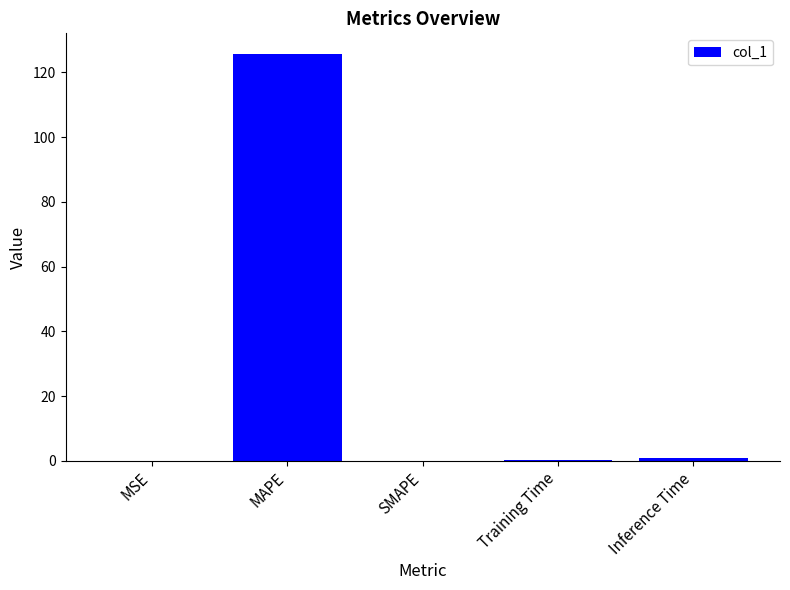

The chart shows a value of 125.8 at MAPE. True or false?

True